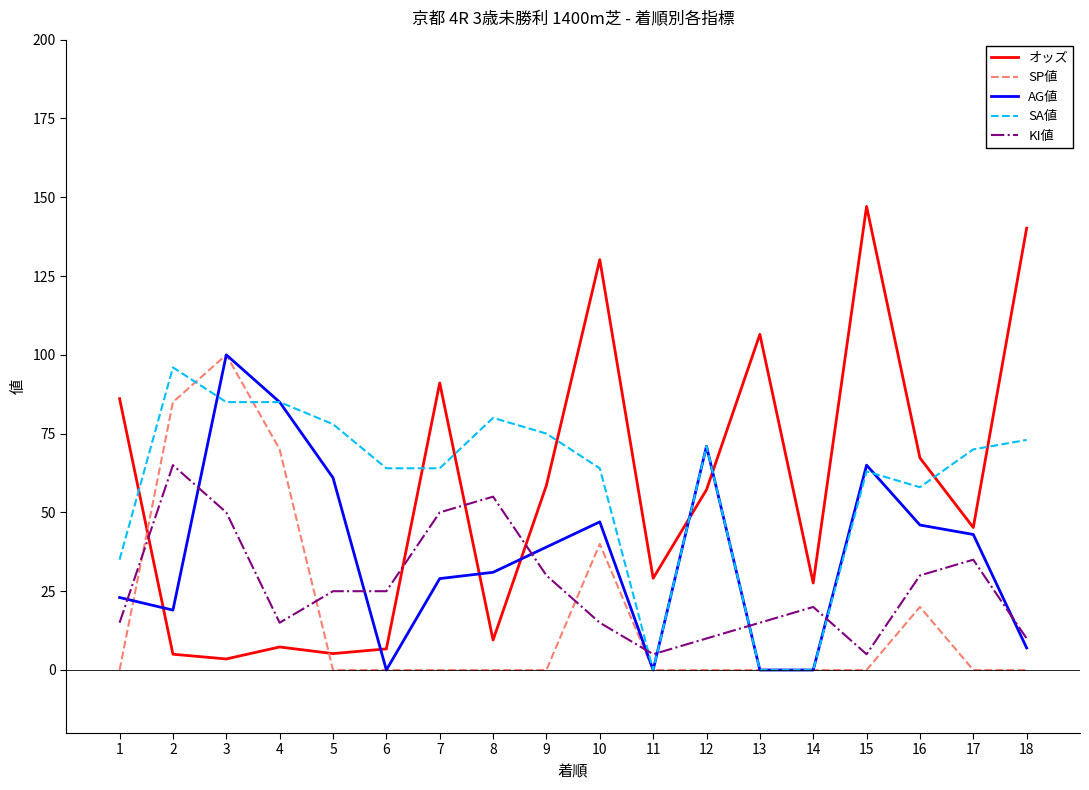

Between 6 and 7, which series saw the biggest shift?

オッズ